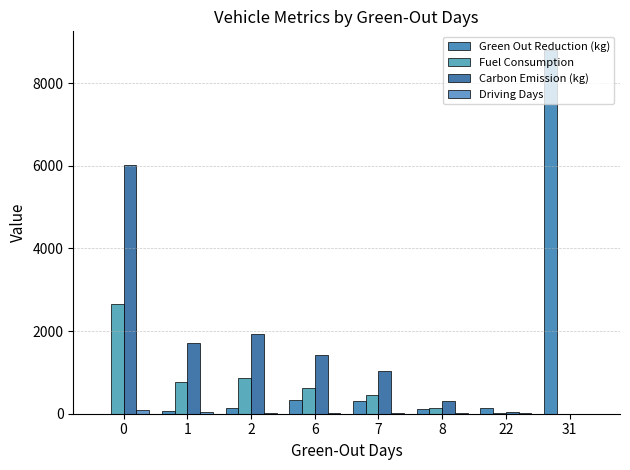

What are all the series names shown in the legend?

Green Out Reduction (kg), Fuel Consumption, Carbon Emission (kg), Driving Days